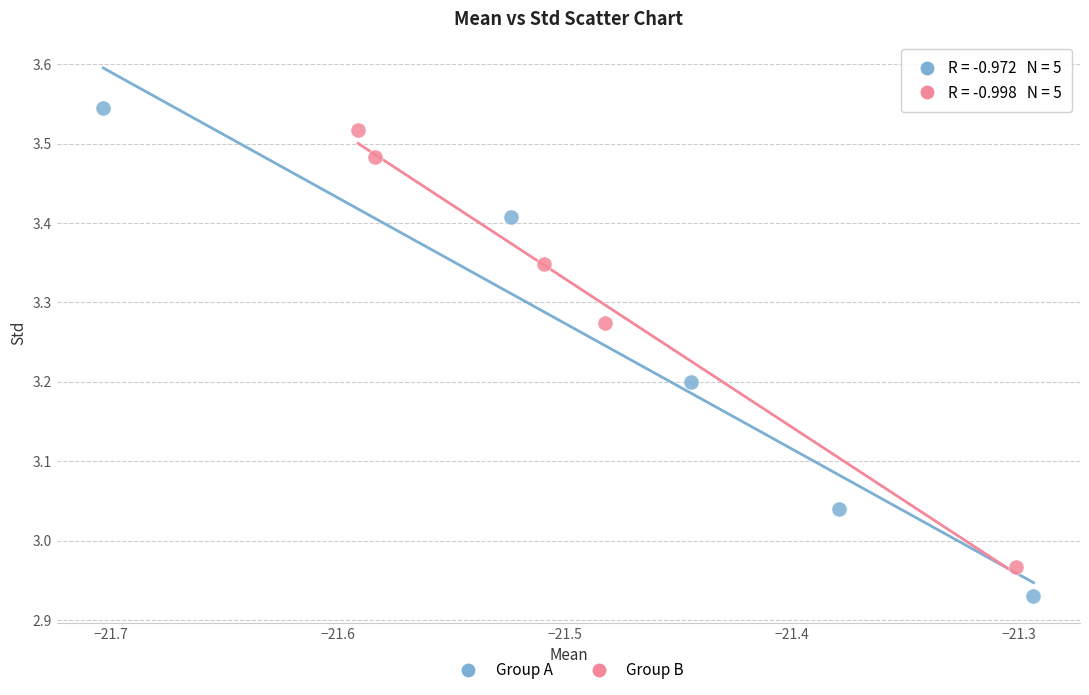

Which series has the widest spread of Y values?

Group A